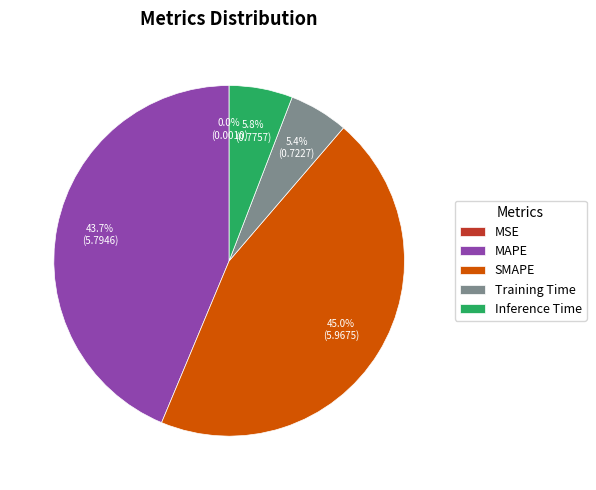

To the nearest percent, what portion does SMAPE represent?

45%